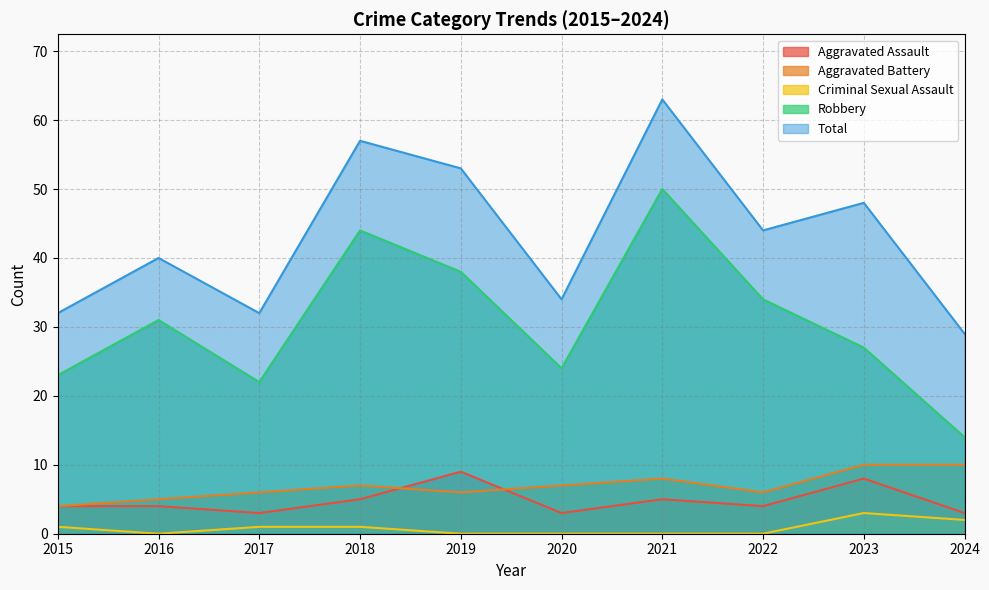

What is the value of the Aggravated Battery point at the 9th from the left?

10